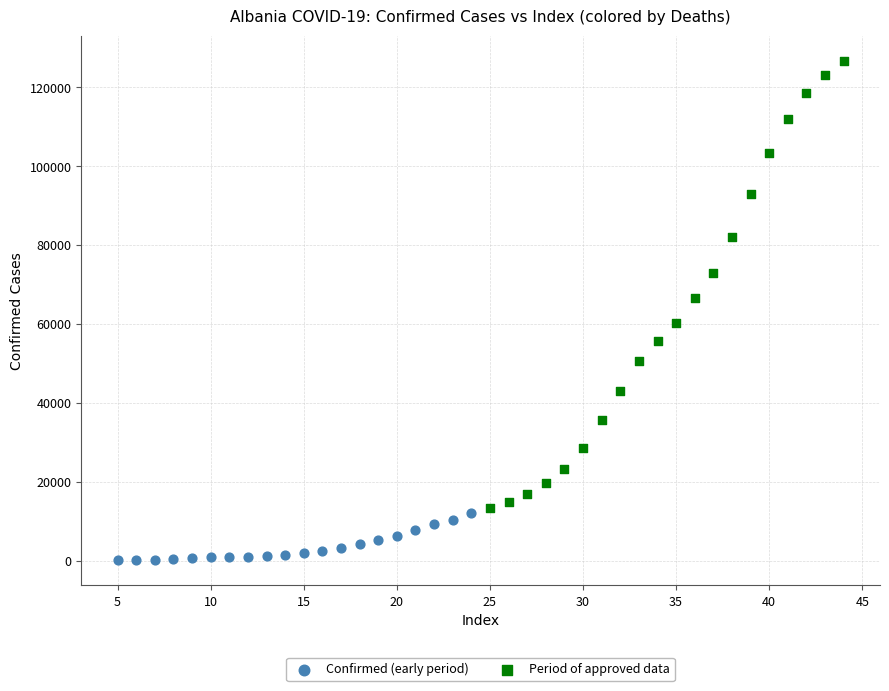

Which series has the largest Y range (max minus min)?

Period of approved data